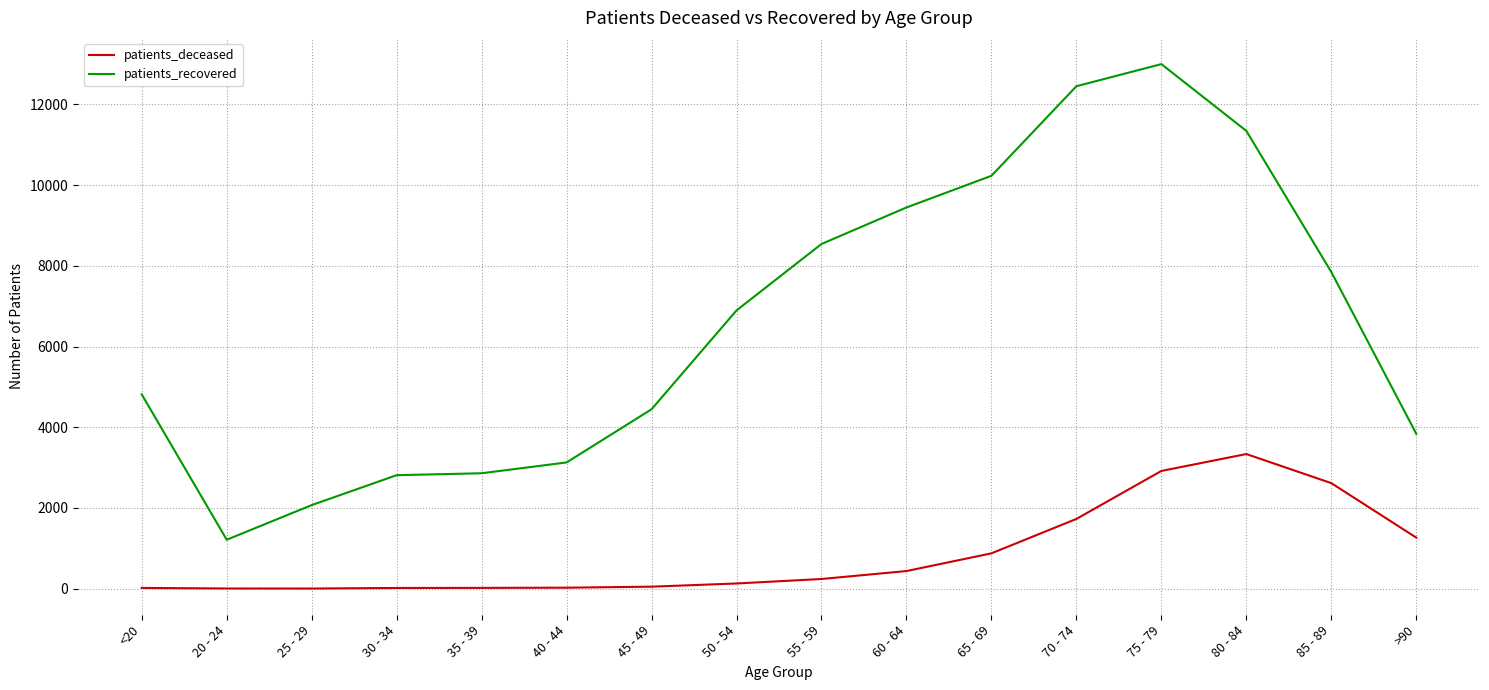

The value of patients_deceased at 75 - 79 is 2917. True or false?

True